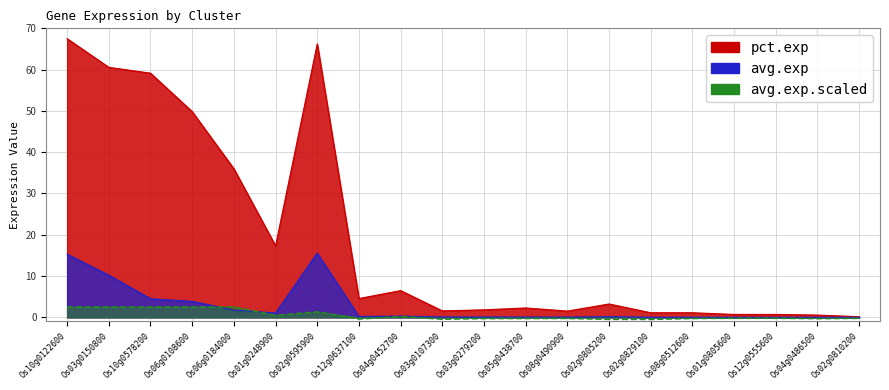

What is the minimum value for avg.exp.scaled?

-0.5